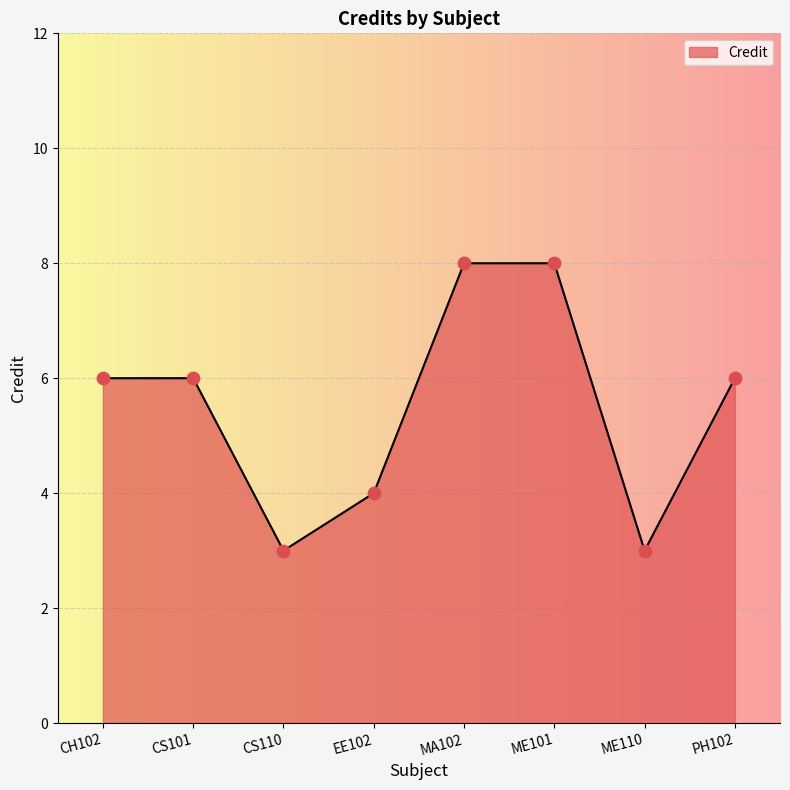

Between ME110 and ME101, which is larger?

ME101